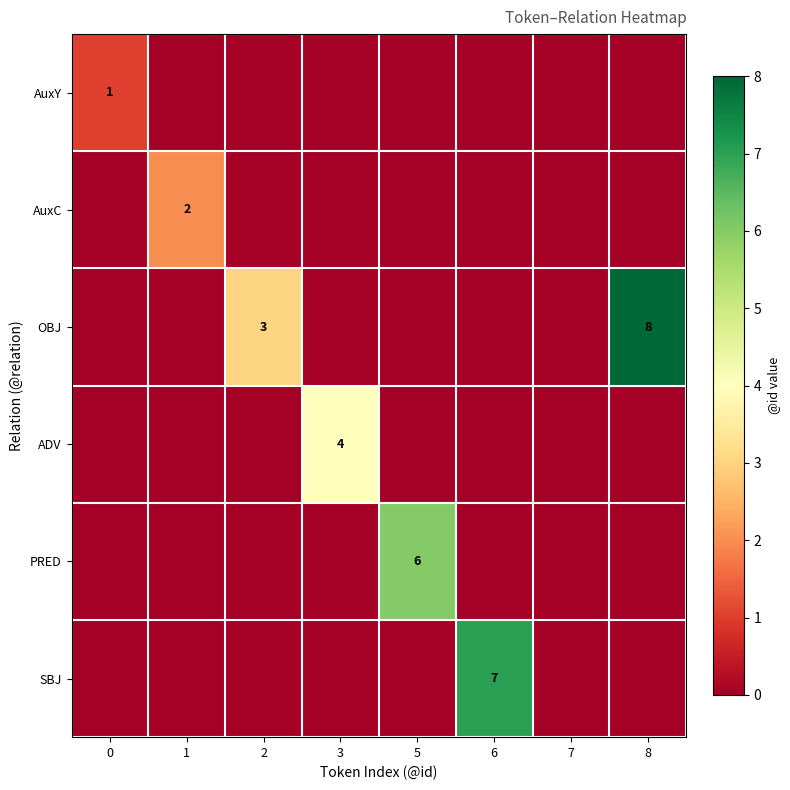

True or false: AuxC has a value of 1 at 1.

False